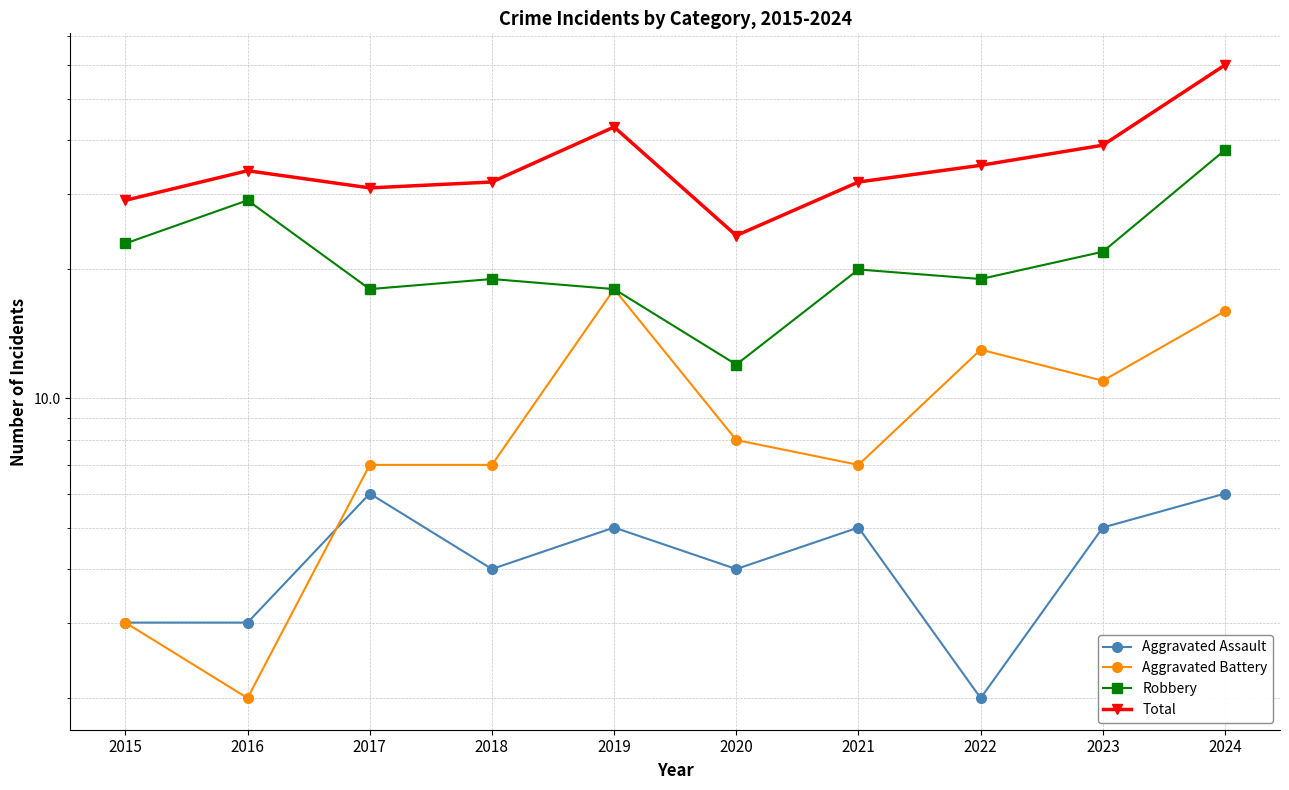

Read the Aggravated Battery value at 2016.

2